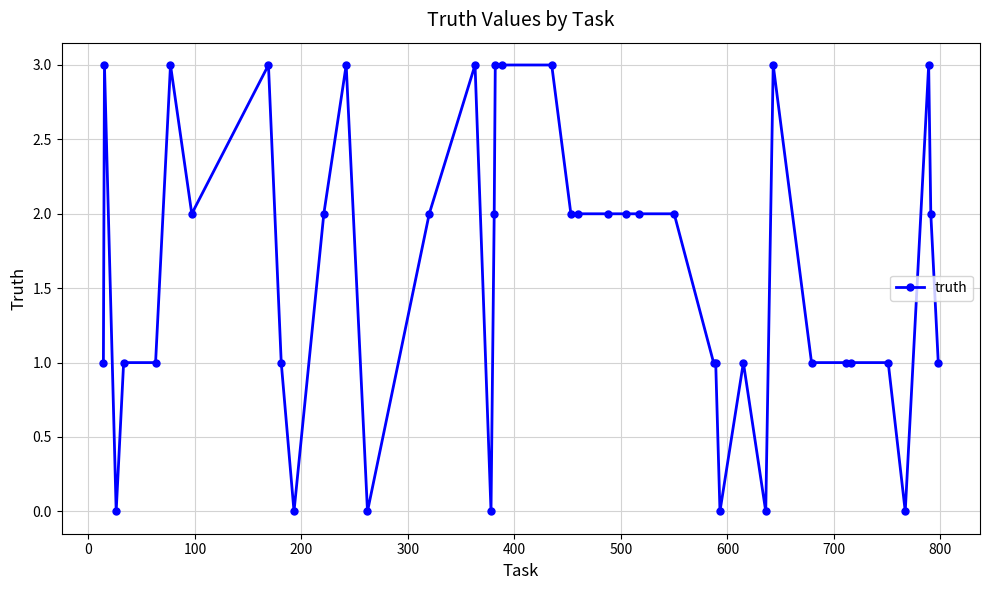

Reading left to right, extract all data points from this chart.

1	3	0	1	1	3	2	3	1	0	2	3	0	2	3	0	2	3	3	3	2	2	2	2	2	2	1	1	0	1	0	3	1	1	1	1	0	3	2	1